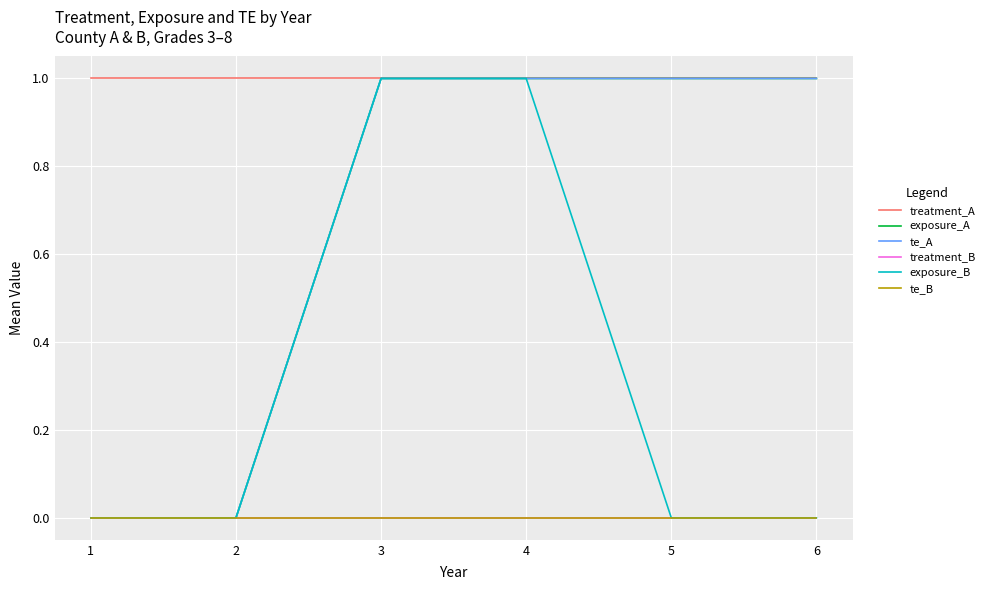

True or false: treatment_B and te_A intersect in this chart.

False